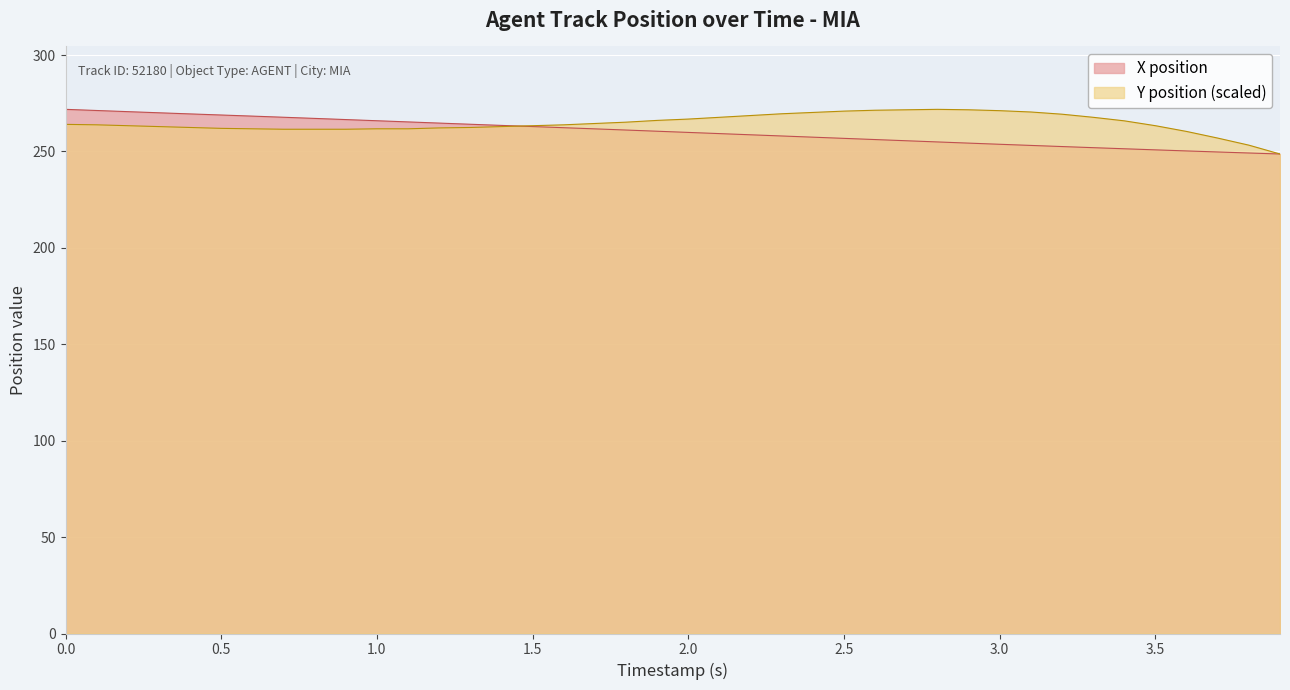

What is the minimum value for Y position (scaled)?

248.7